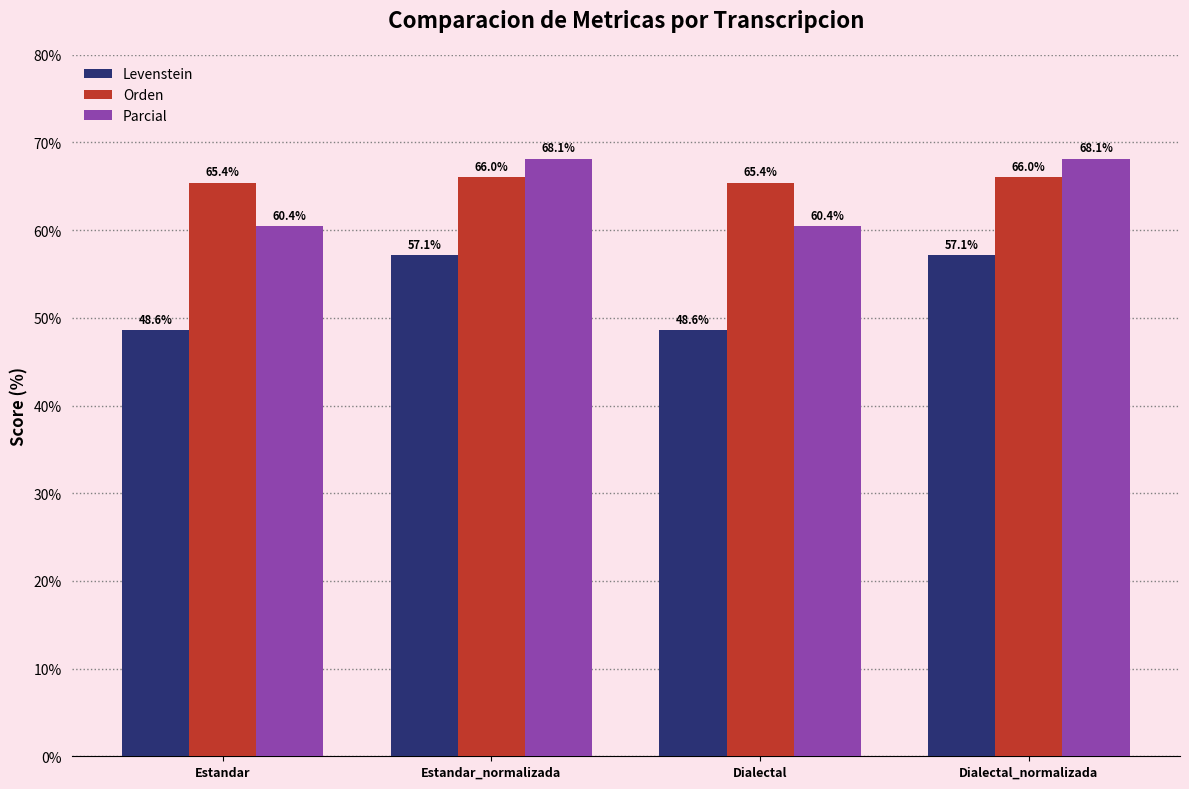

Rank the series by their maximum value, from highest to lowest.

Parcial, Orden, Levenstein